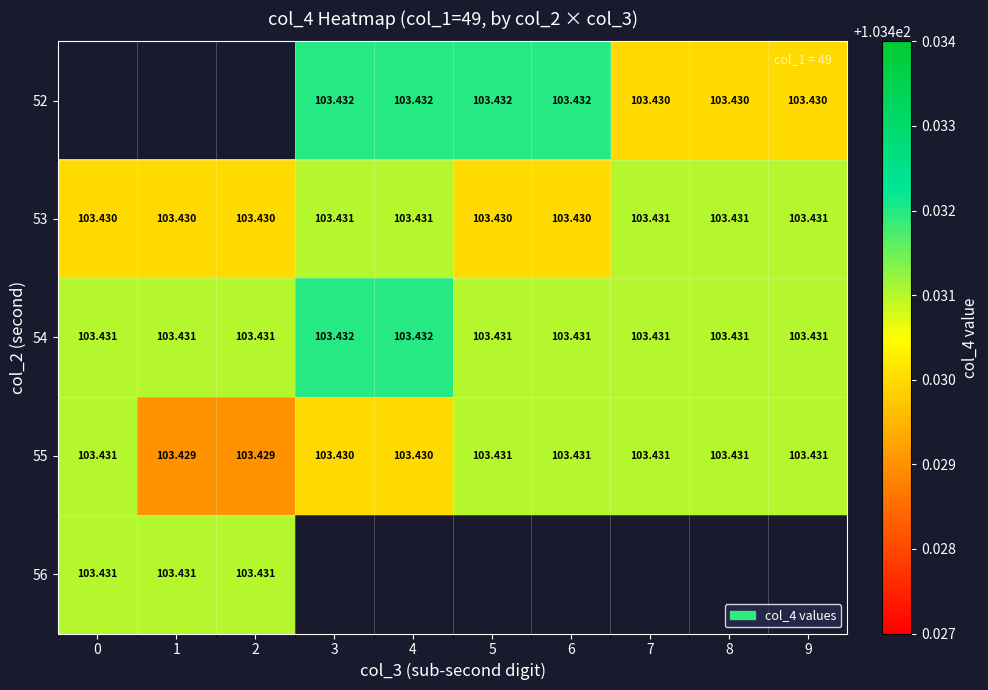

How many 55 values are between 103 and 104?

10